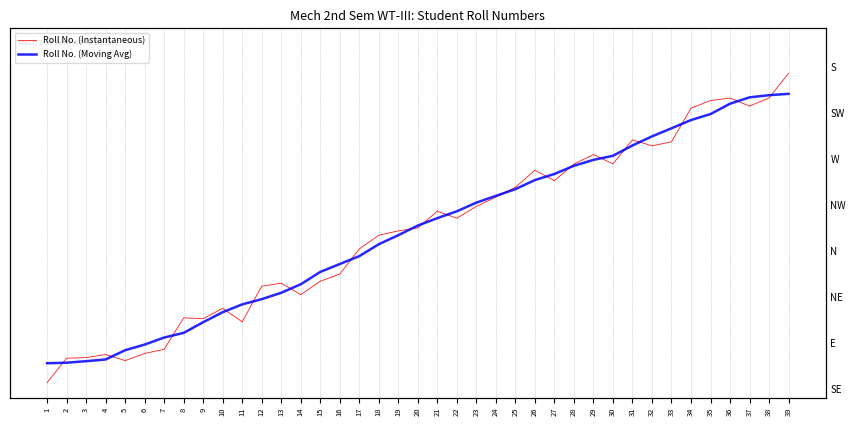

At how many categories does at least one series exceed 46?

22